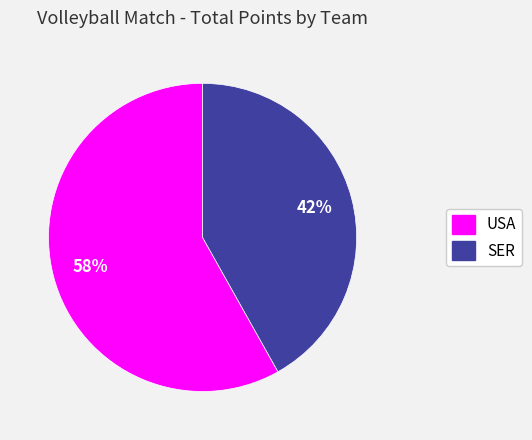

Rank the categories by value from highest to lowest.

USA, SER